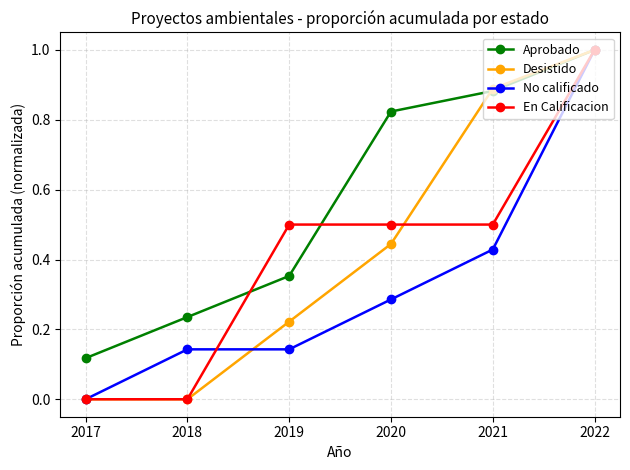

Which label corresponds to the largest value in the chart?

2022